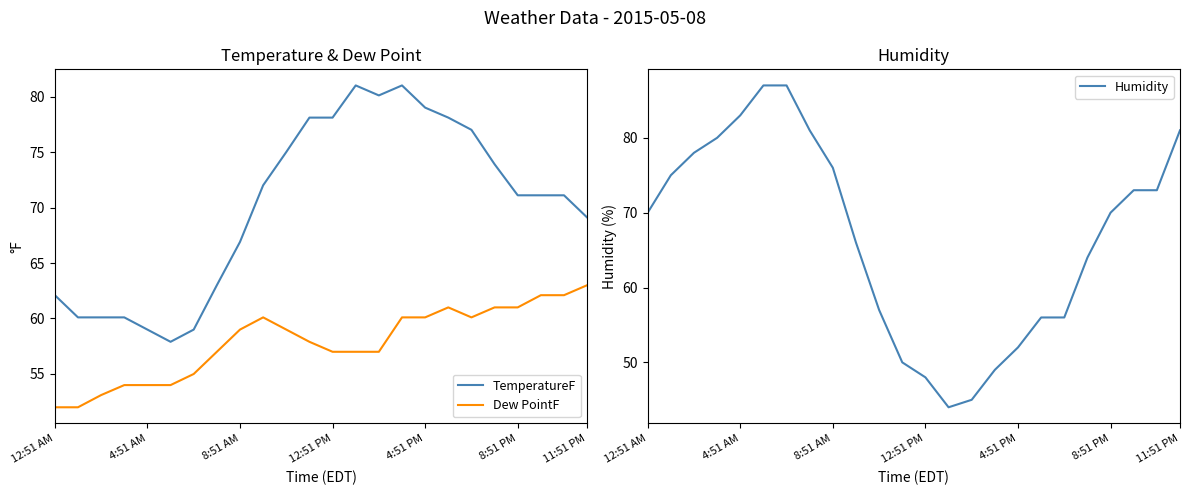

What is the minimum value for Humidity?

44